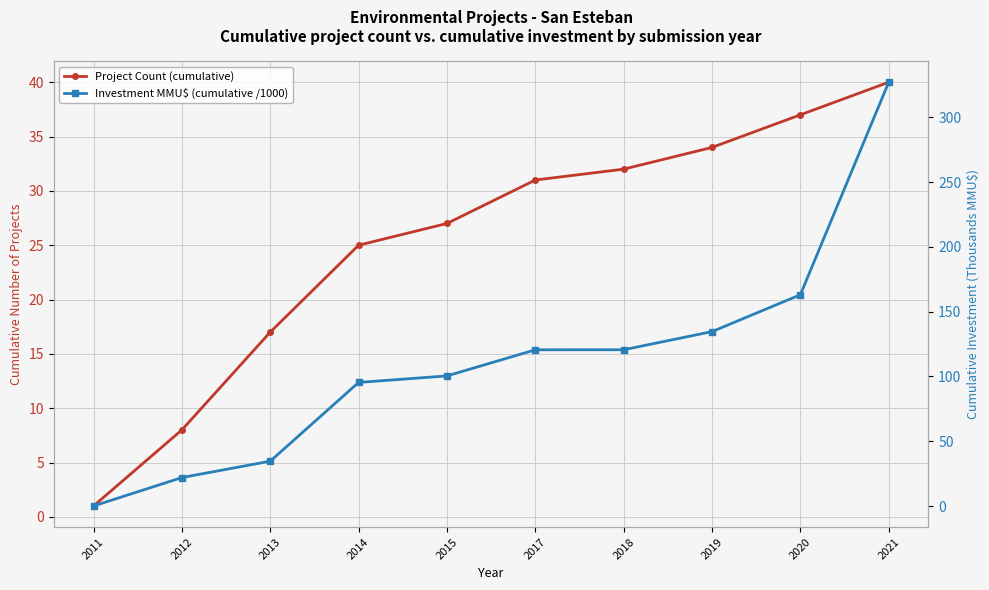

How many lines are shown in the chart?

2